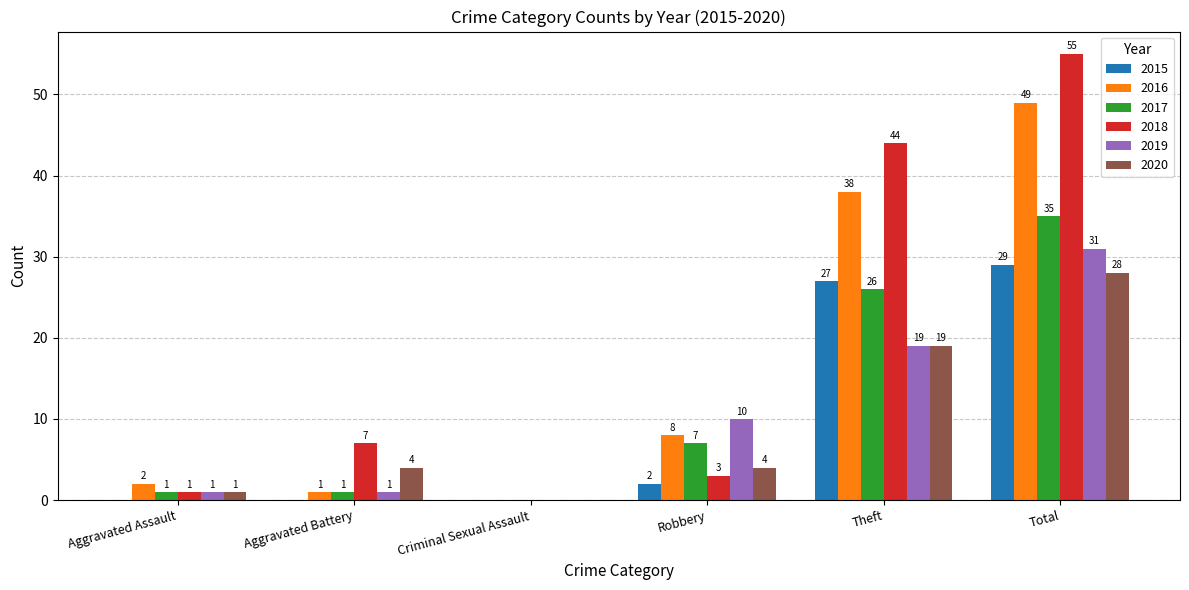

What is the maximum value for 2020?

28